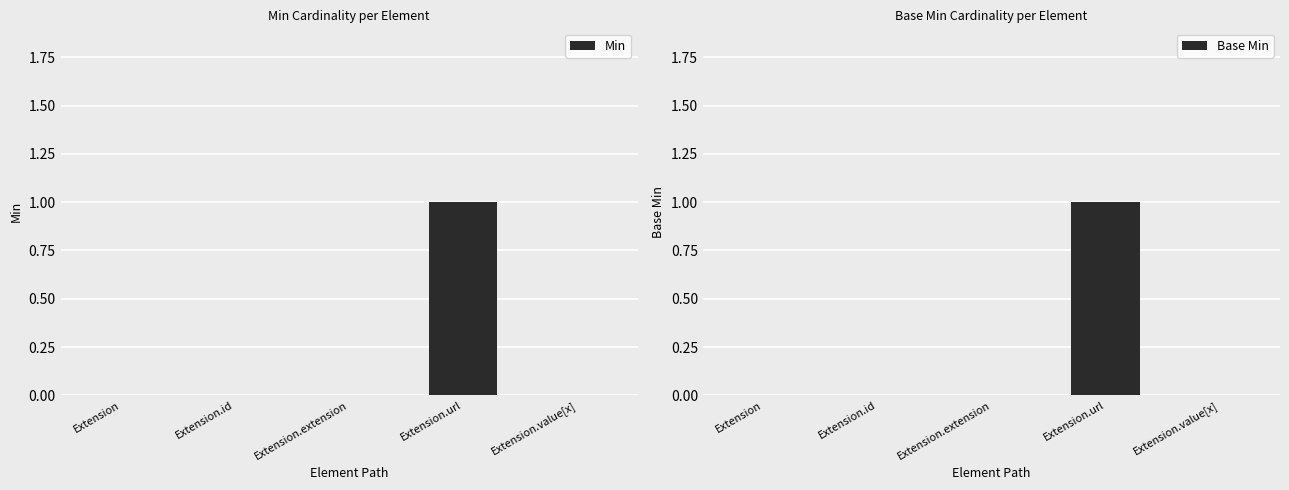

List the series in order of their peak value, lowest first.

Min, Base Min